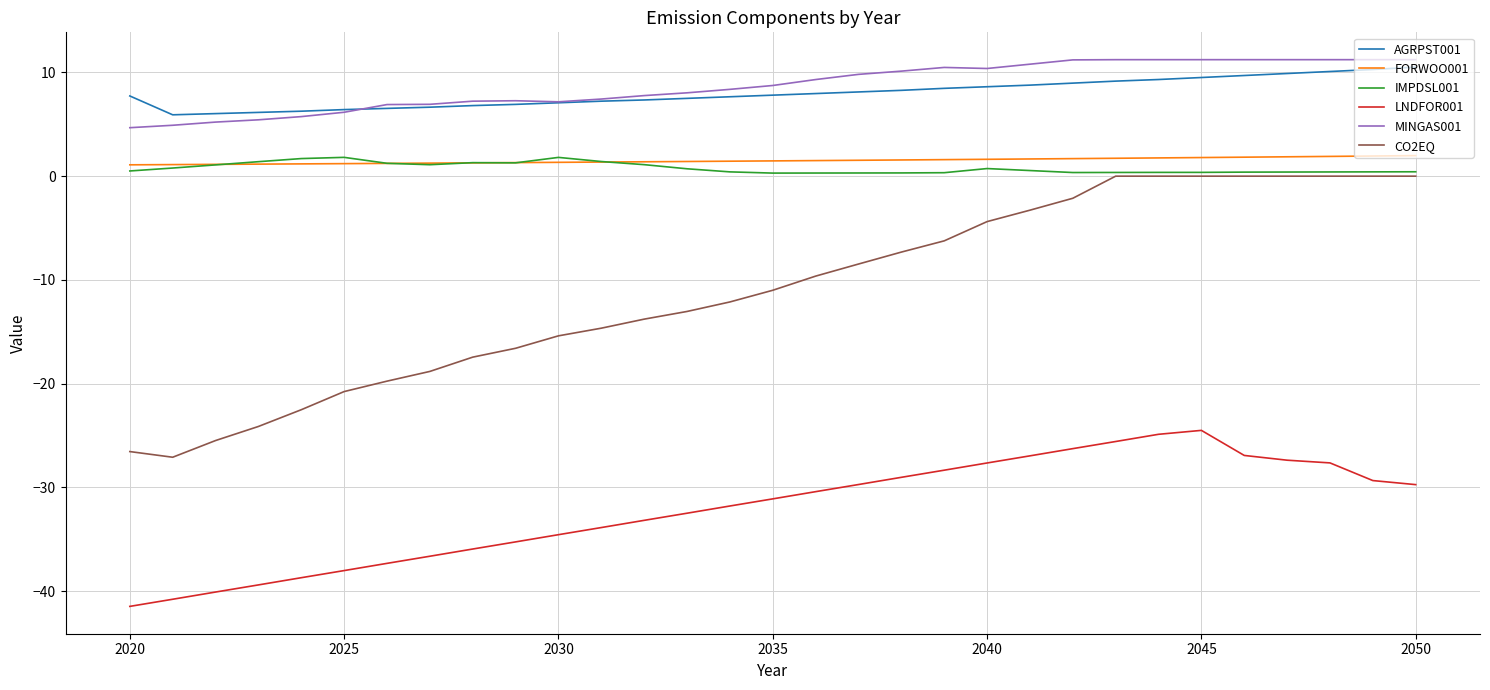

True or false: MINGAS001 and LNDFOR001 intersect in this chart.

False